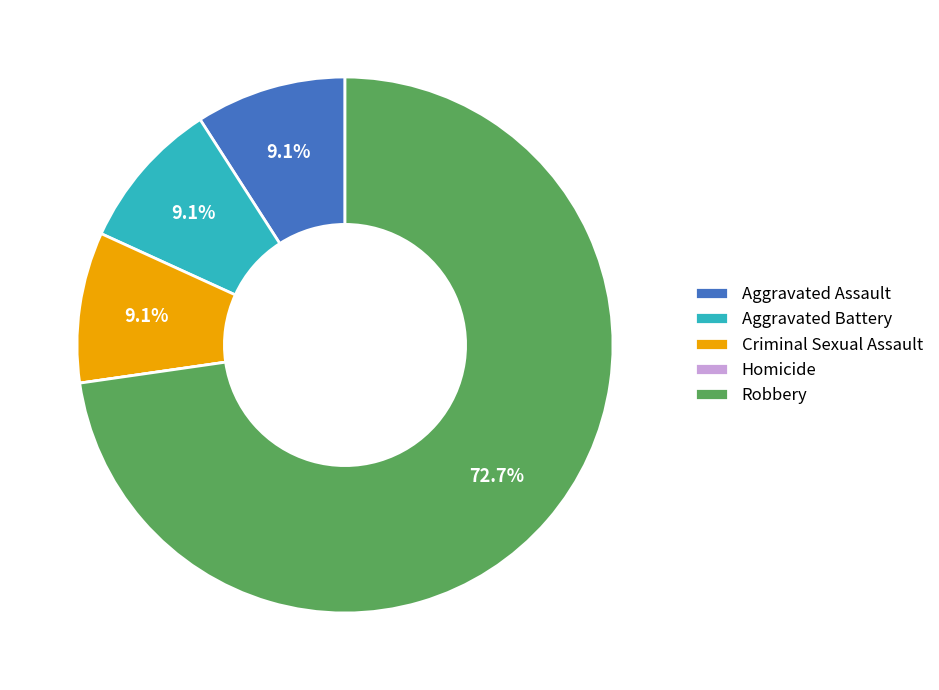

Which category has the biggest portion of the pie?

Robbery